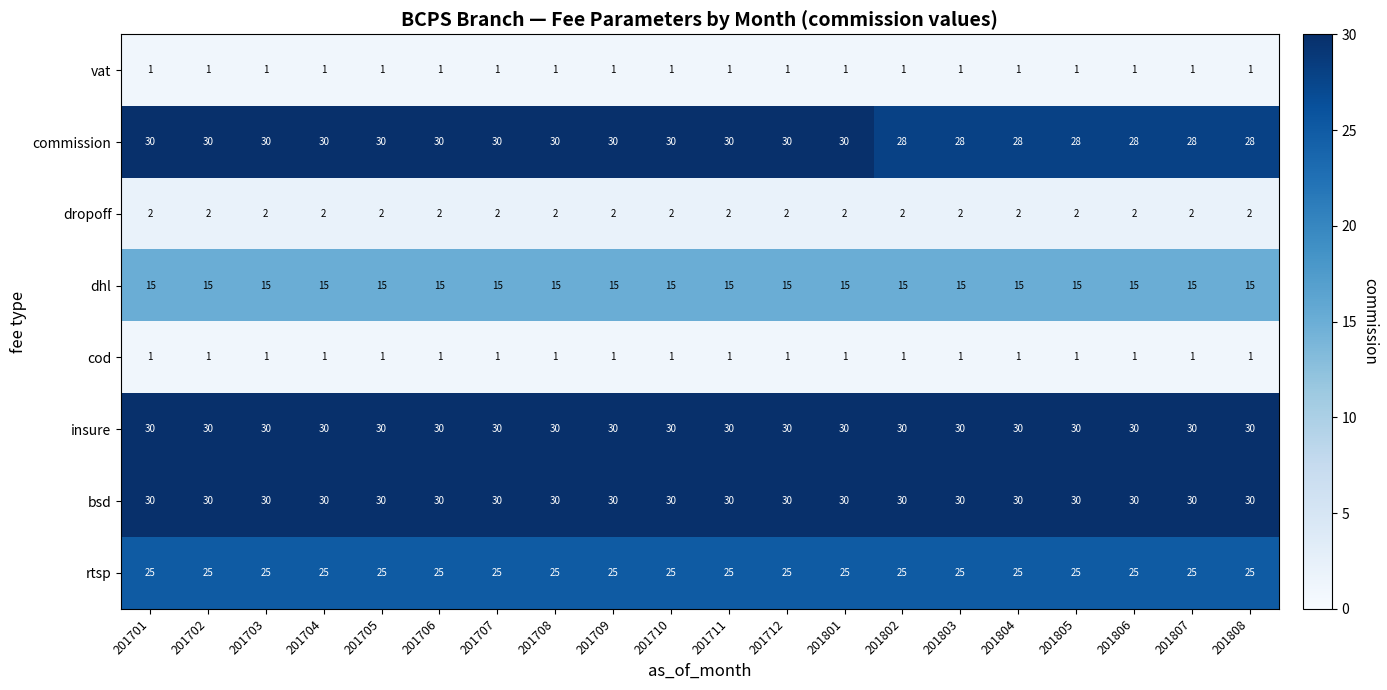

What is the sum of all vat values?

20